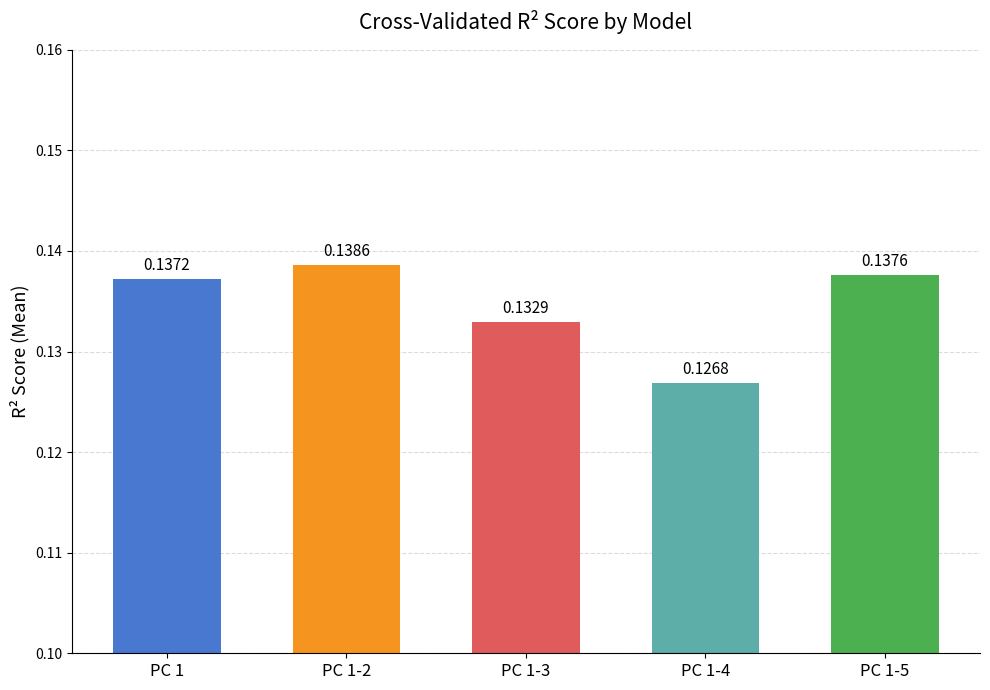

What is the sum of the values at PC 1-4 and PC 1-5?

0.3